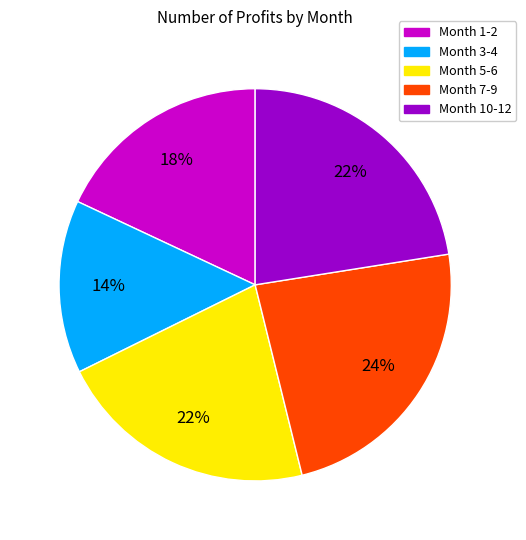

Is there a majority slice in this chart?

No